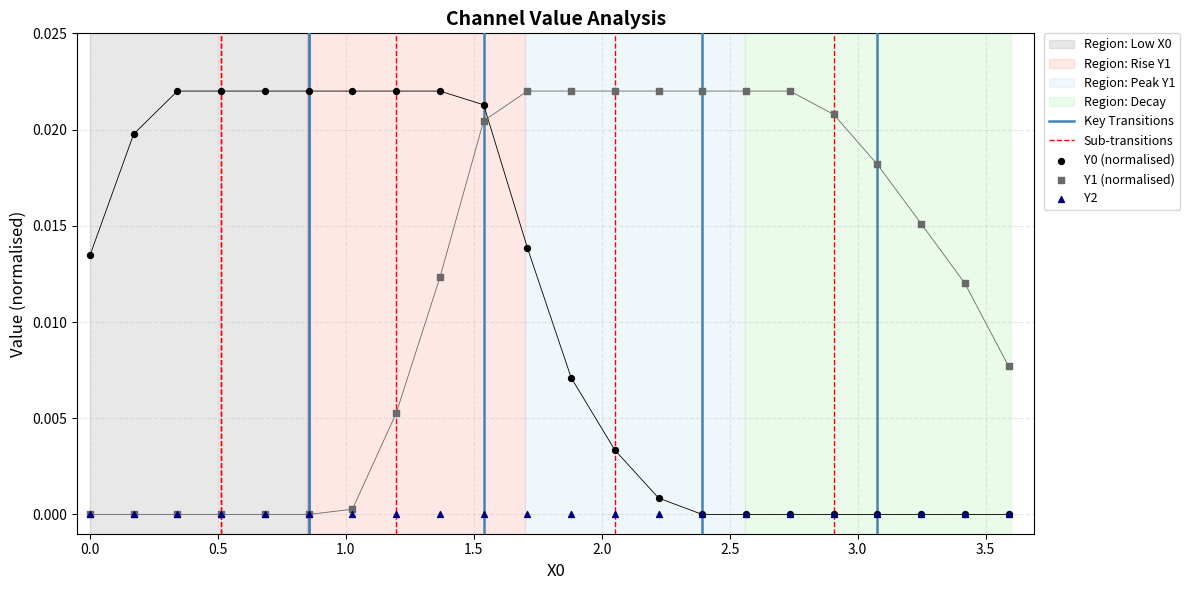

Which series reaches the minimum Y coordinate?

Y0